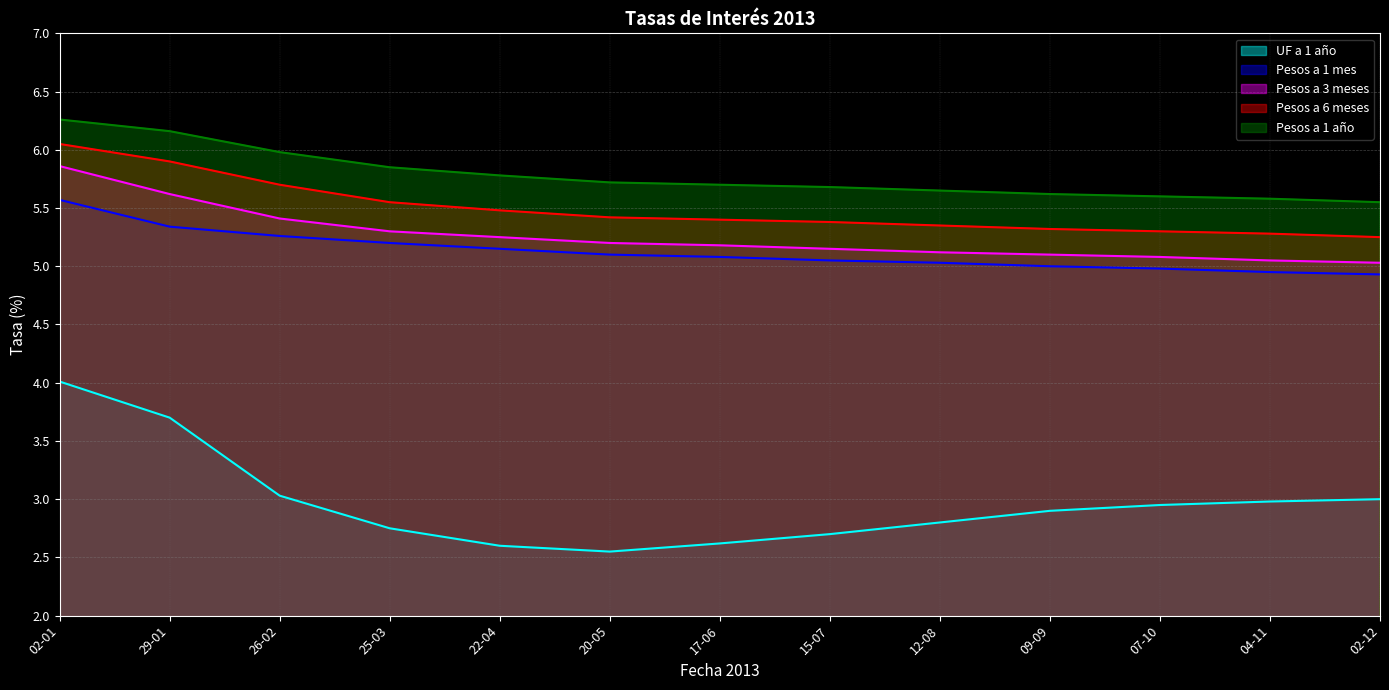

True or false: Pesos a 1 mes and UF a 1 año cross at least once.

False